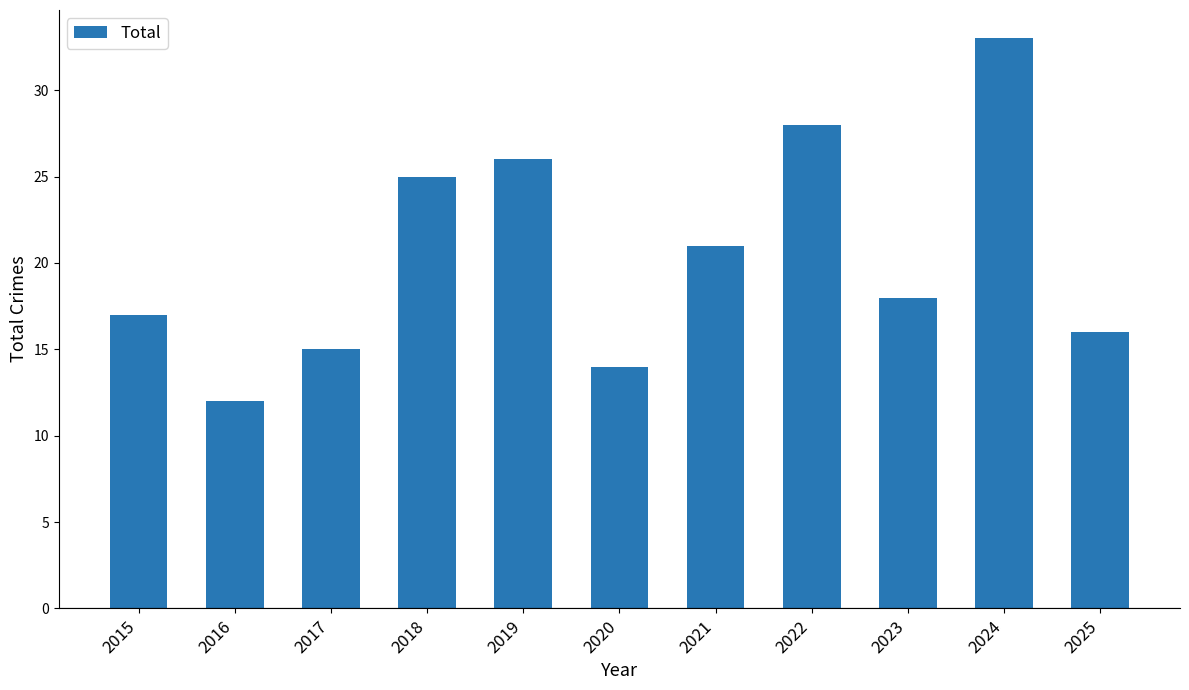

What is the sum of the values at 2018 and 2015?

42